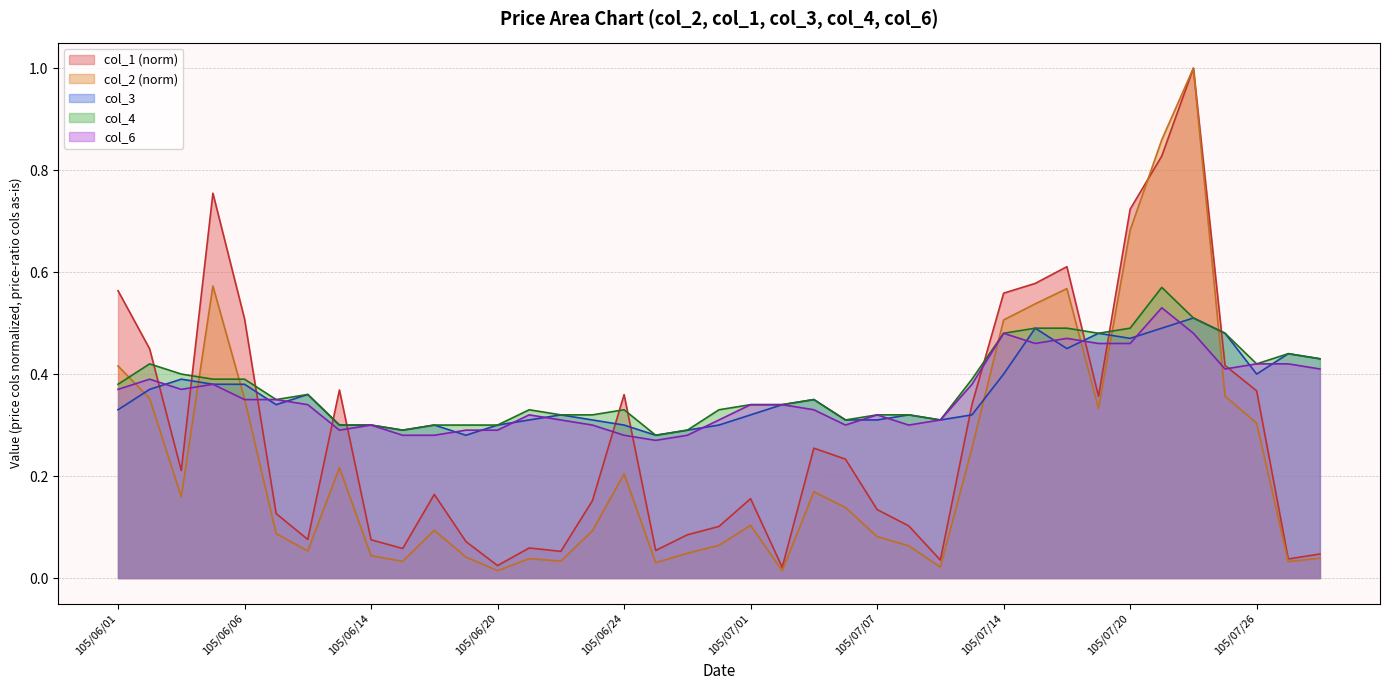

What is the label of the 32nd point from the right?

105/06/13